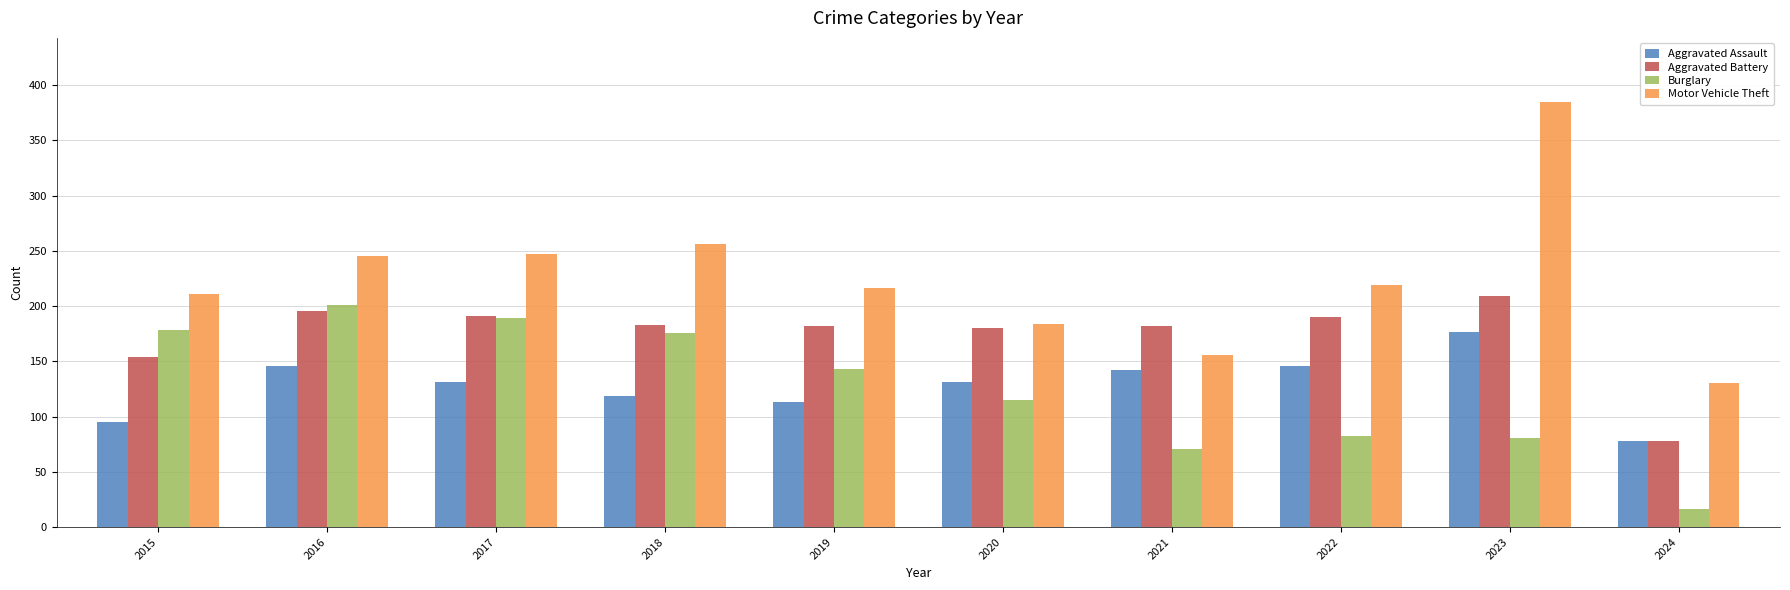

What value does the Motor Vehicle Theft series have at 2017?

247